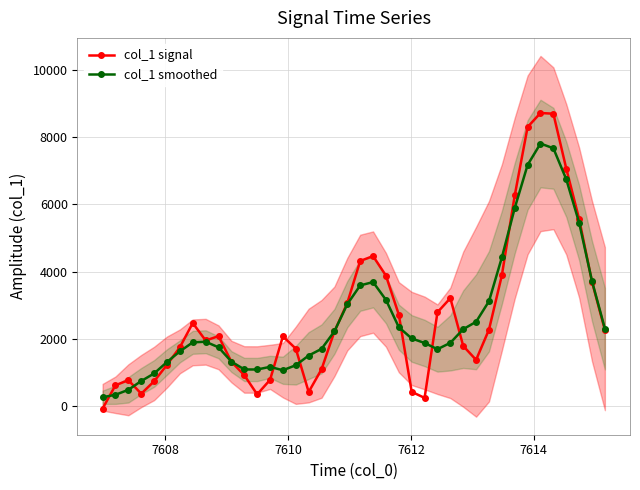

What is the minimum value for col_1 signal?

-70.7